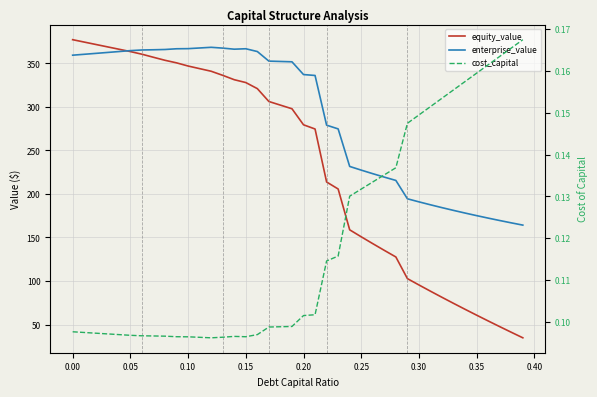

How many data points in equity_value are above 297?

20